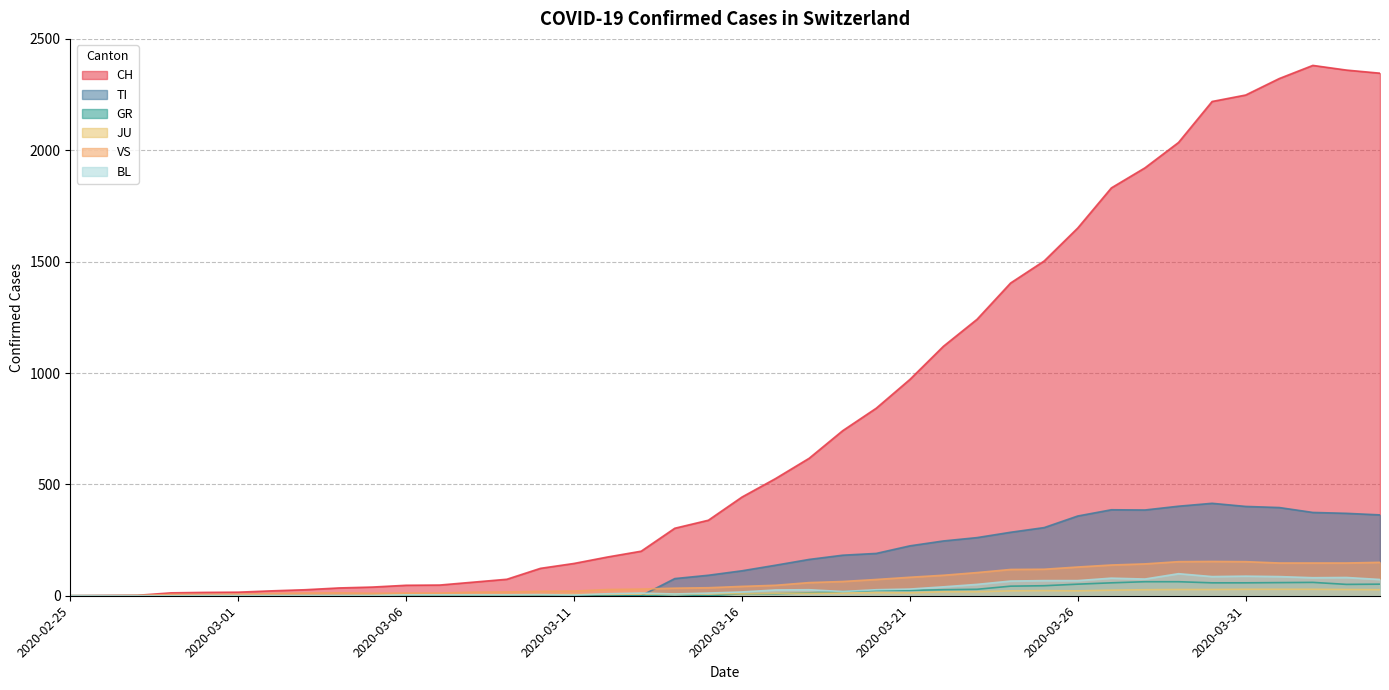

What is the difference between the second highest and minimum values in the JU series?

29